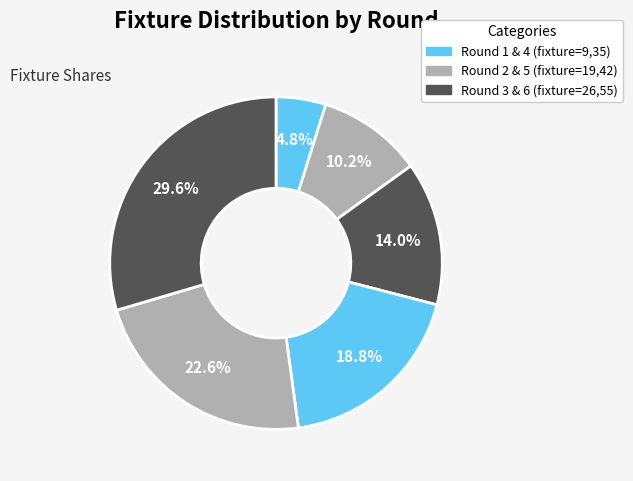

How many slices are in this pie chart?

6